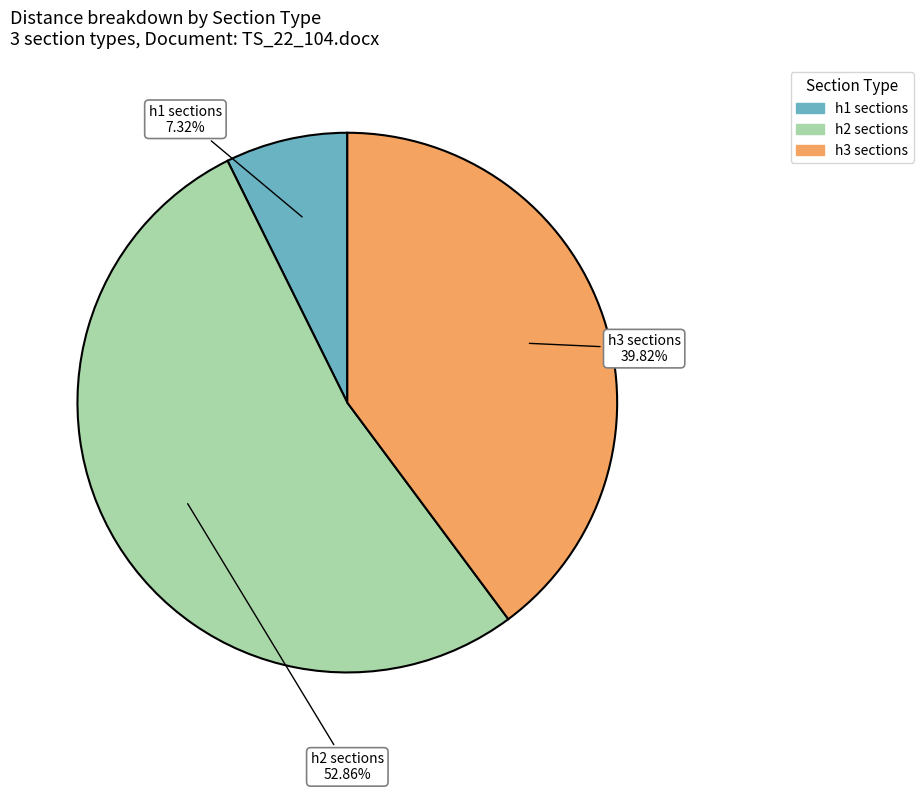

Is there any slice that represents more than half of the pie?

Yes